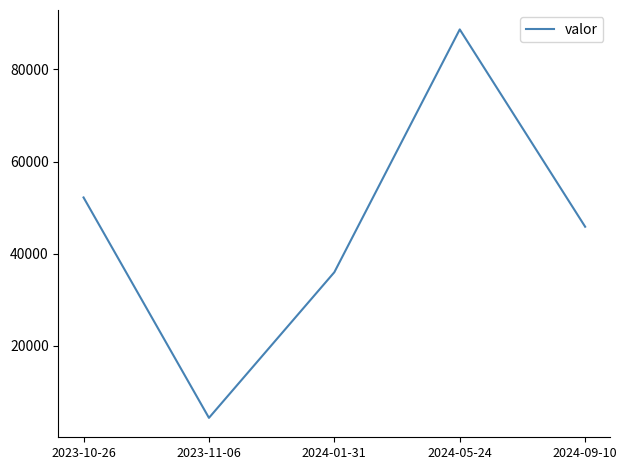

List the labels in order of value, smallest first.

2023-11-06, 2024-01-31, 2024-09-10, 2023-10-26, 2024-05-24